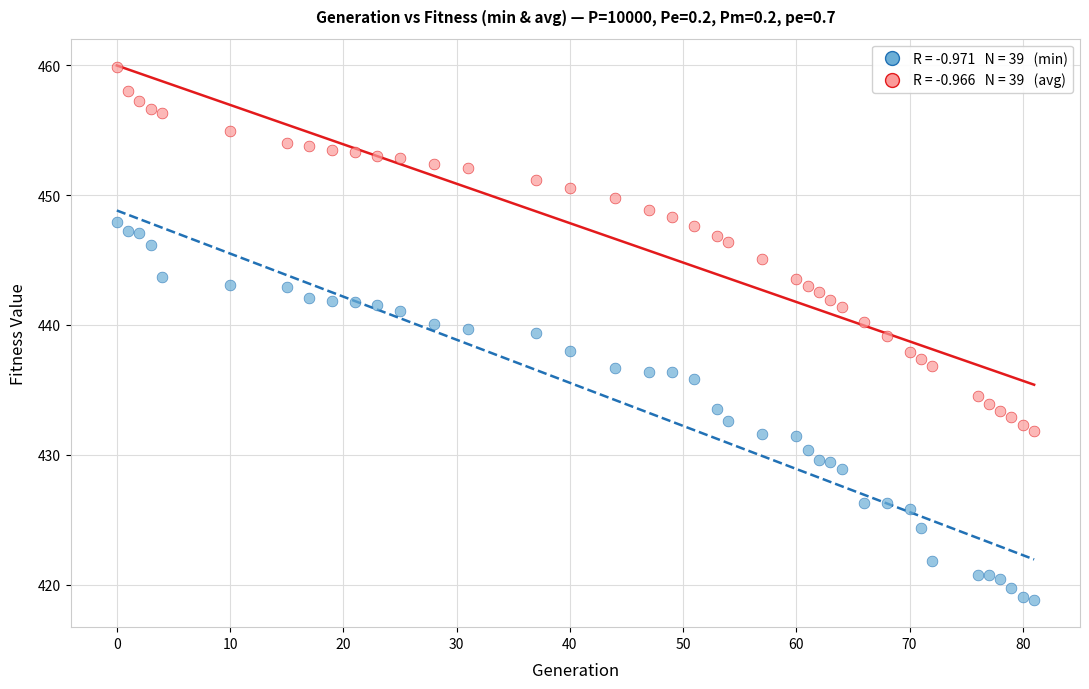

Across all data points, what is the range of Y values (max minus min)?

41.1